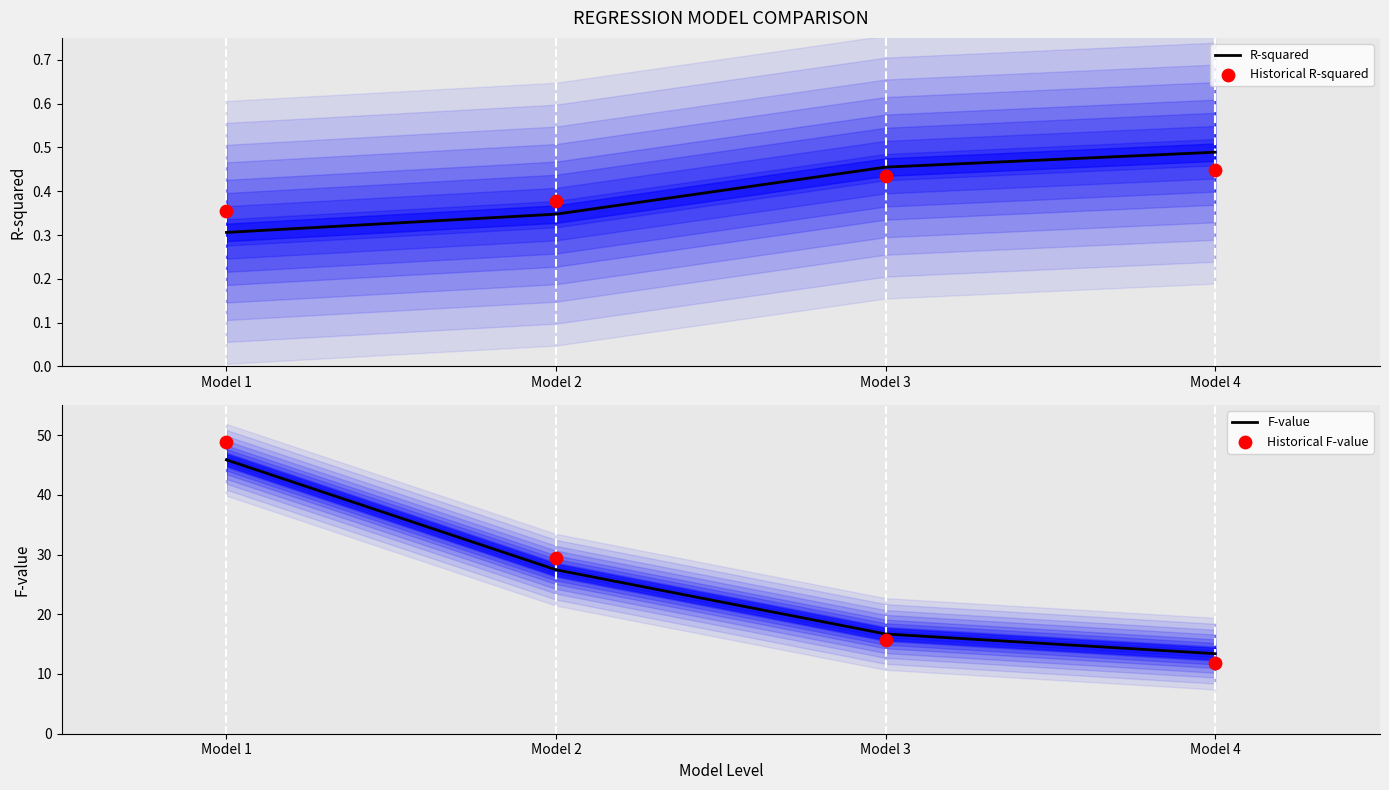

At which category is the sum across all series the highest?

Model 1